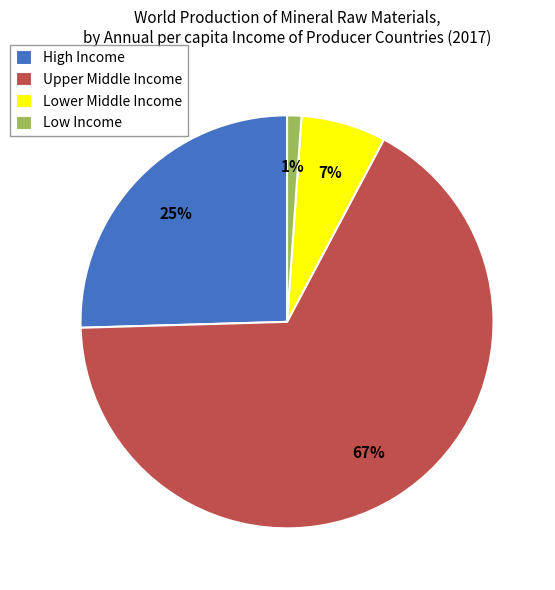

To the nearest percent, what portion does Upper Middle Income represent?

67%